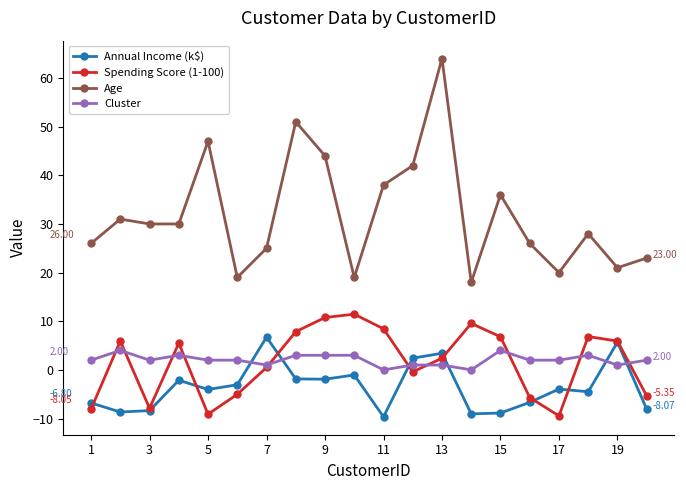

At how many categories does at least one series exceed 35?

7